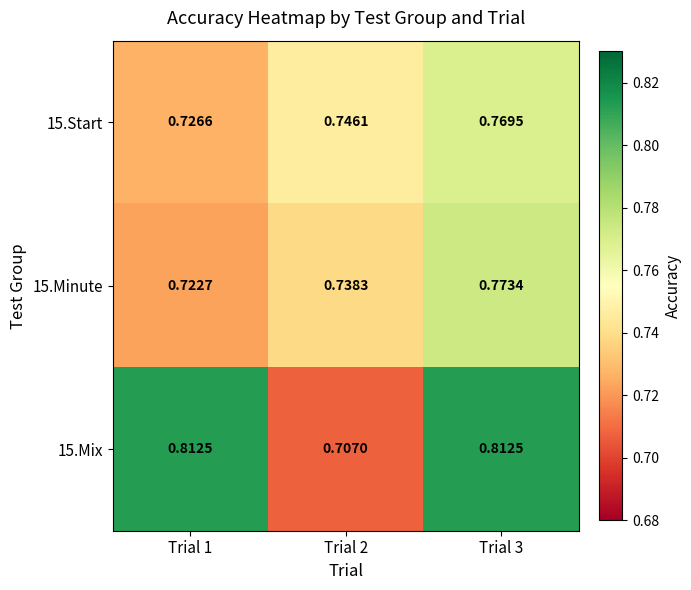

Is the value of 15.Mix at Trial 3 greater than the value of 15.Start at Trial 2?

Yes